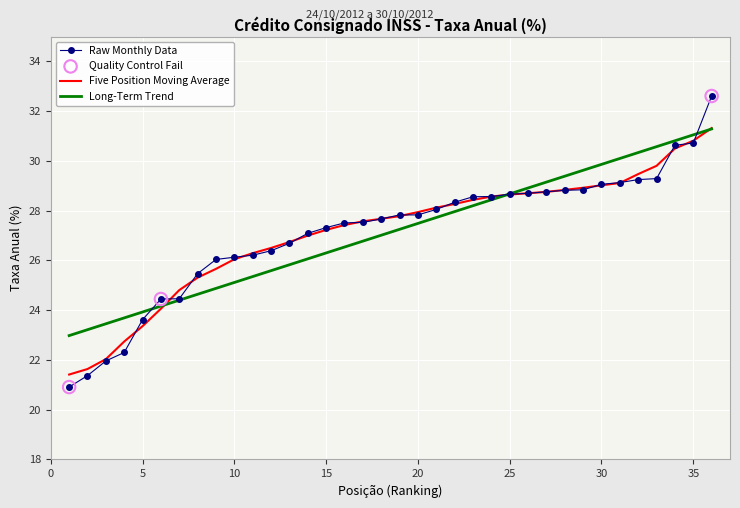

Which series has the largest range (max minus min)?

Raw Monthly Data